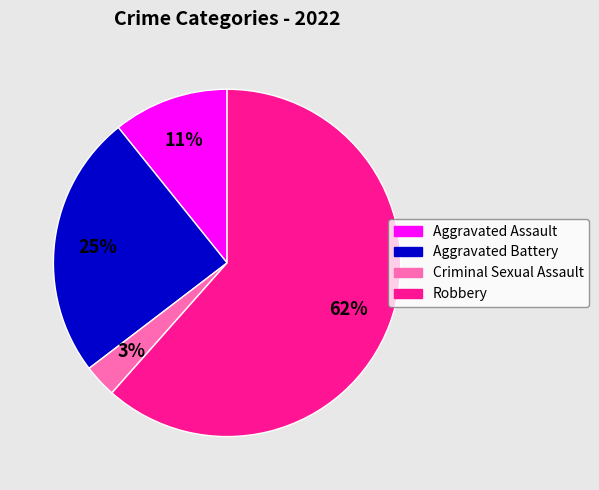

Is there a majority slice in this chart?

Yes